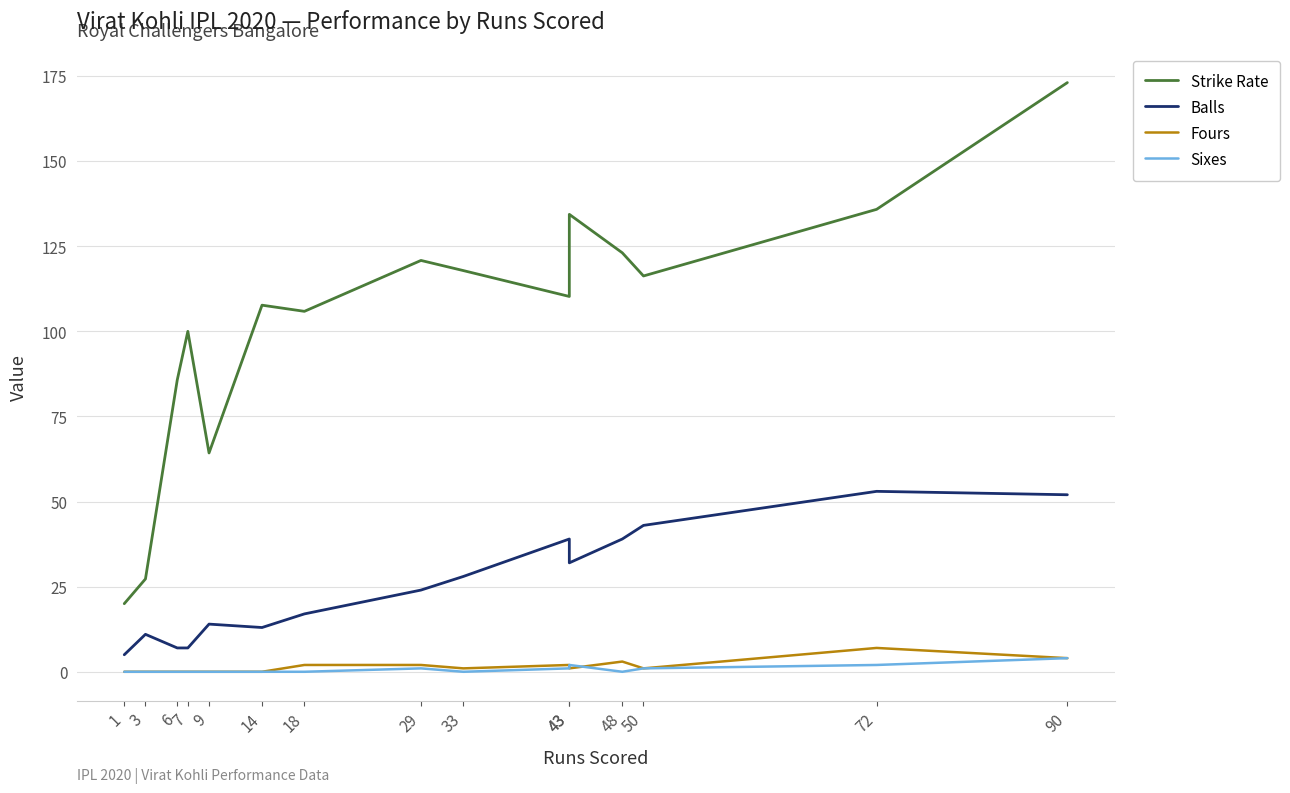

At which category is the sum across all series the highest?

90